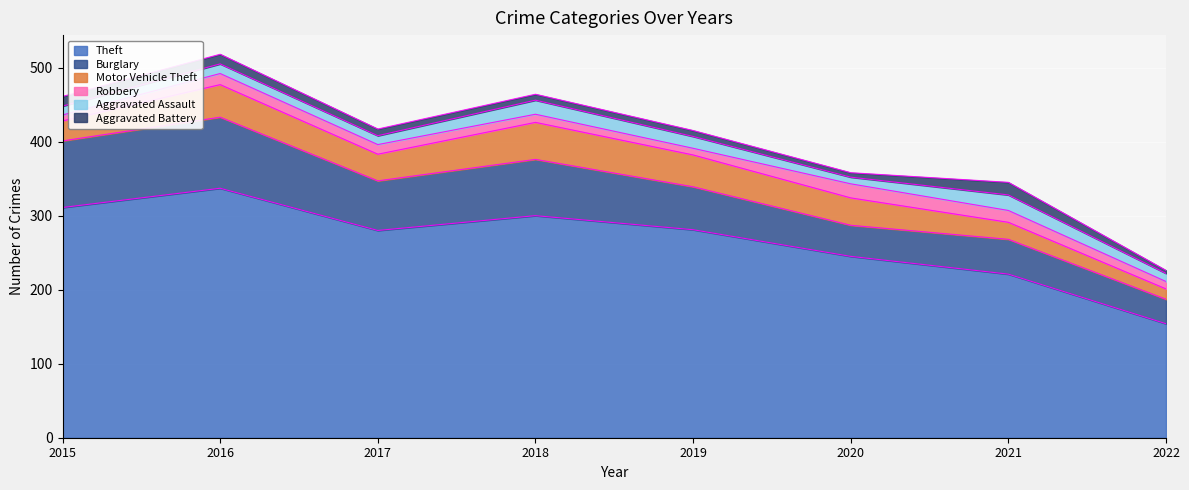

What is the difference between the highest and lowest values at 2016?

324